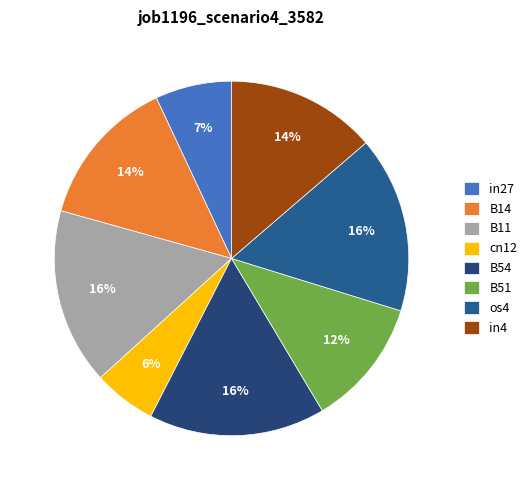

To the nearest percent, what portion does B51 represent?

12%